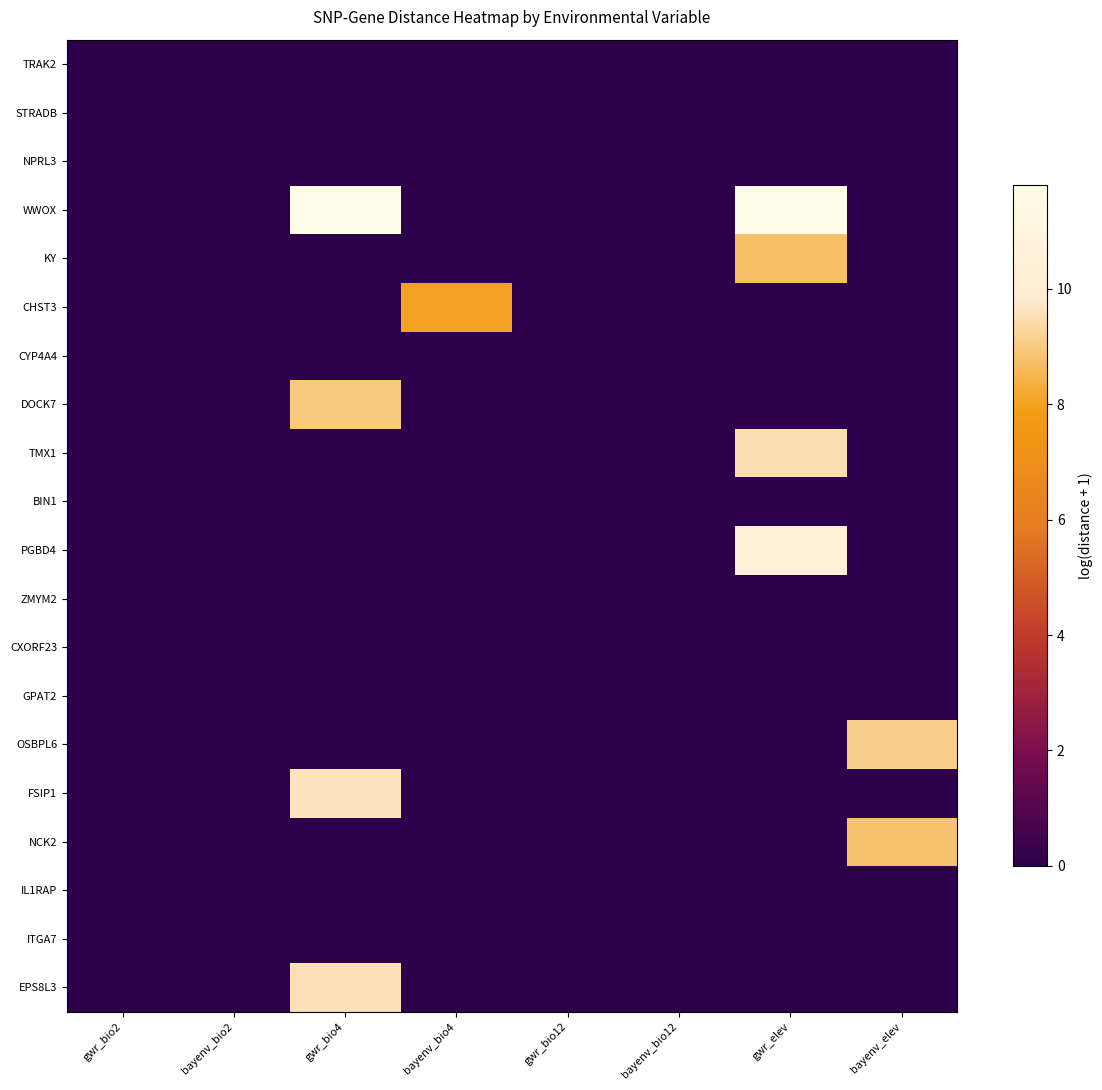

Between bayenv_elev and gwr_bio12, which is larger?

bayenv_elev